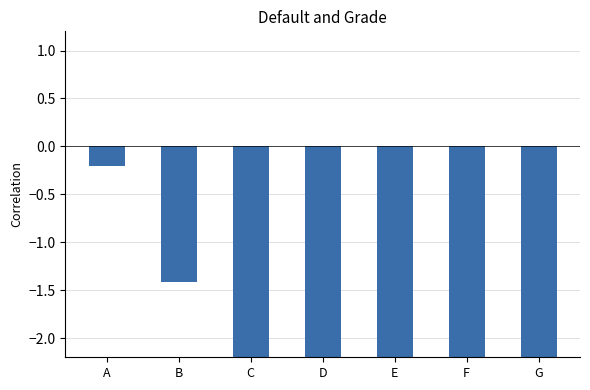

Reading right to left, what are all the values shown in this chart?

-3.7	-3.6	-3.6	-3.3	-2.4	-1.4	-0.2